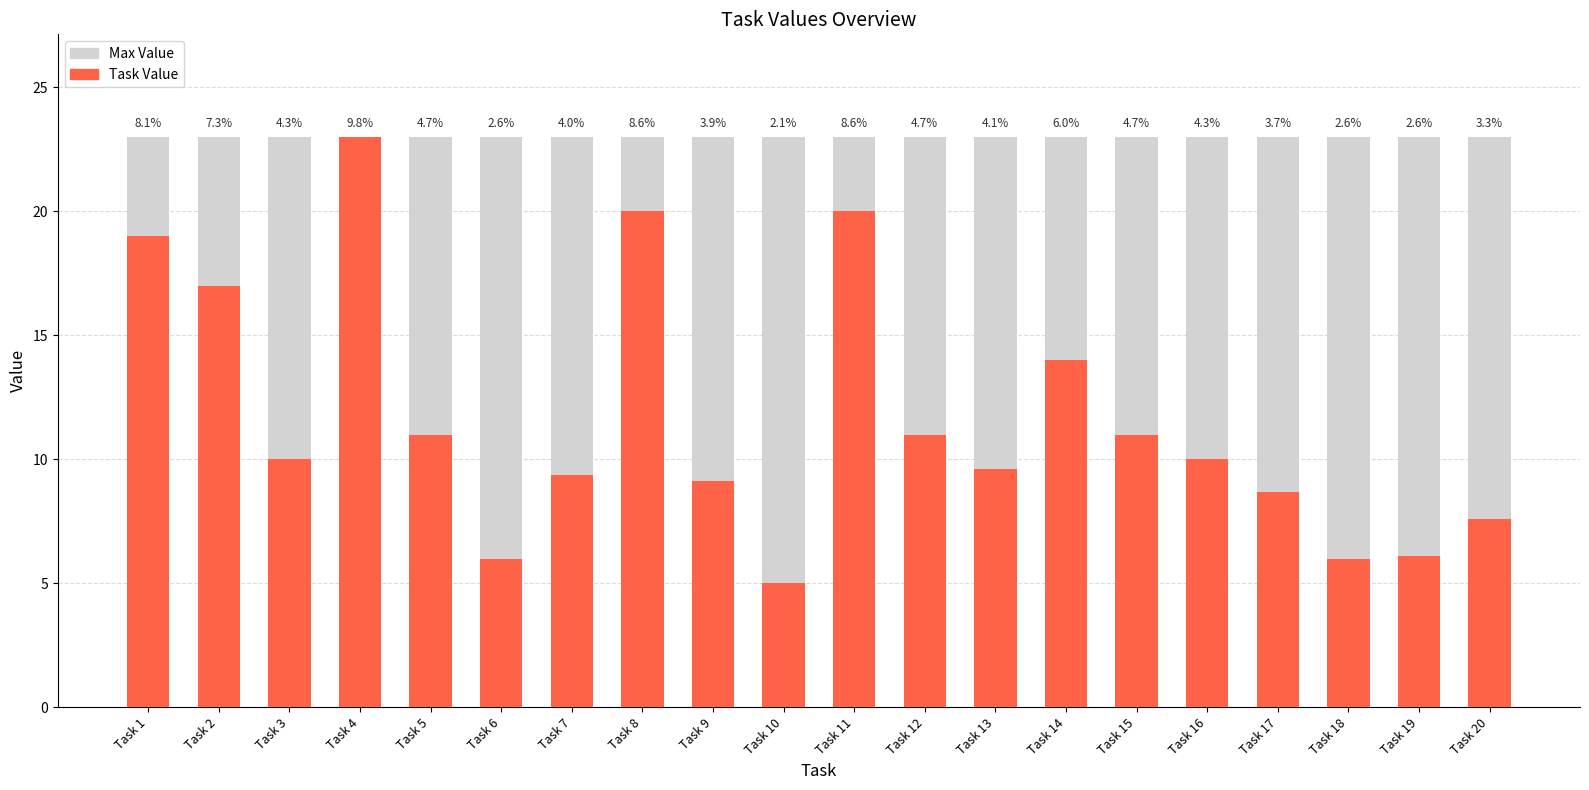

List the series in order of their peak value, highest first.

Max Value, Task Value